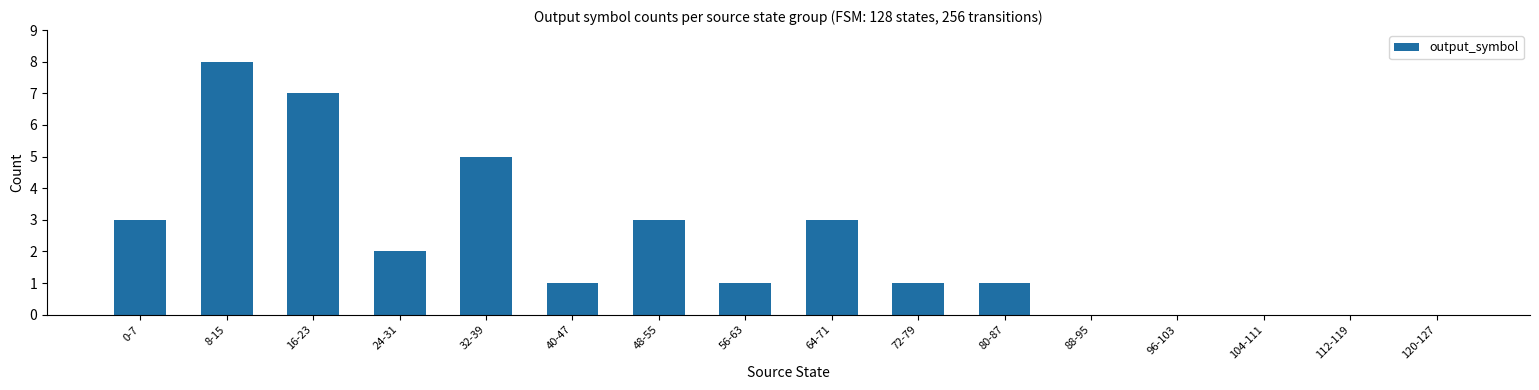

What is the sum of all values?

35